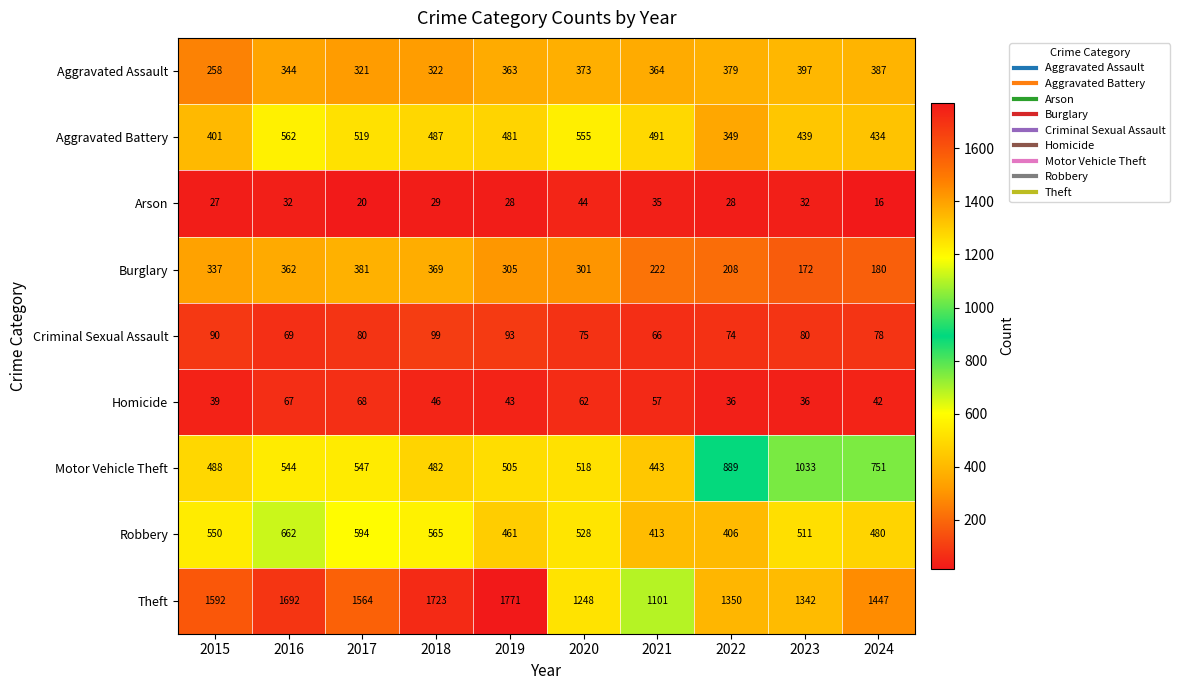

What is the approximate value of Robbery at 2024?

480